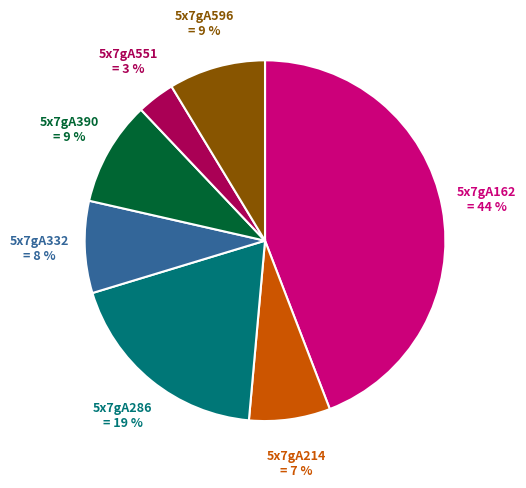

To the nearest percent, what is the difference between the largest and smallest slice percentages?

41%